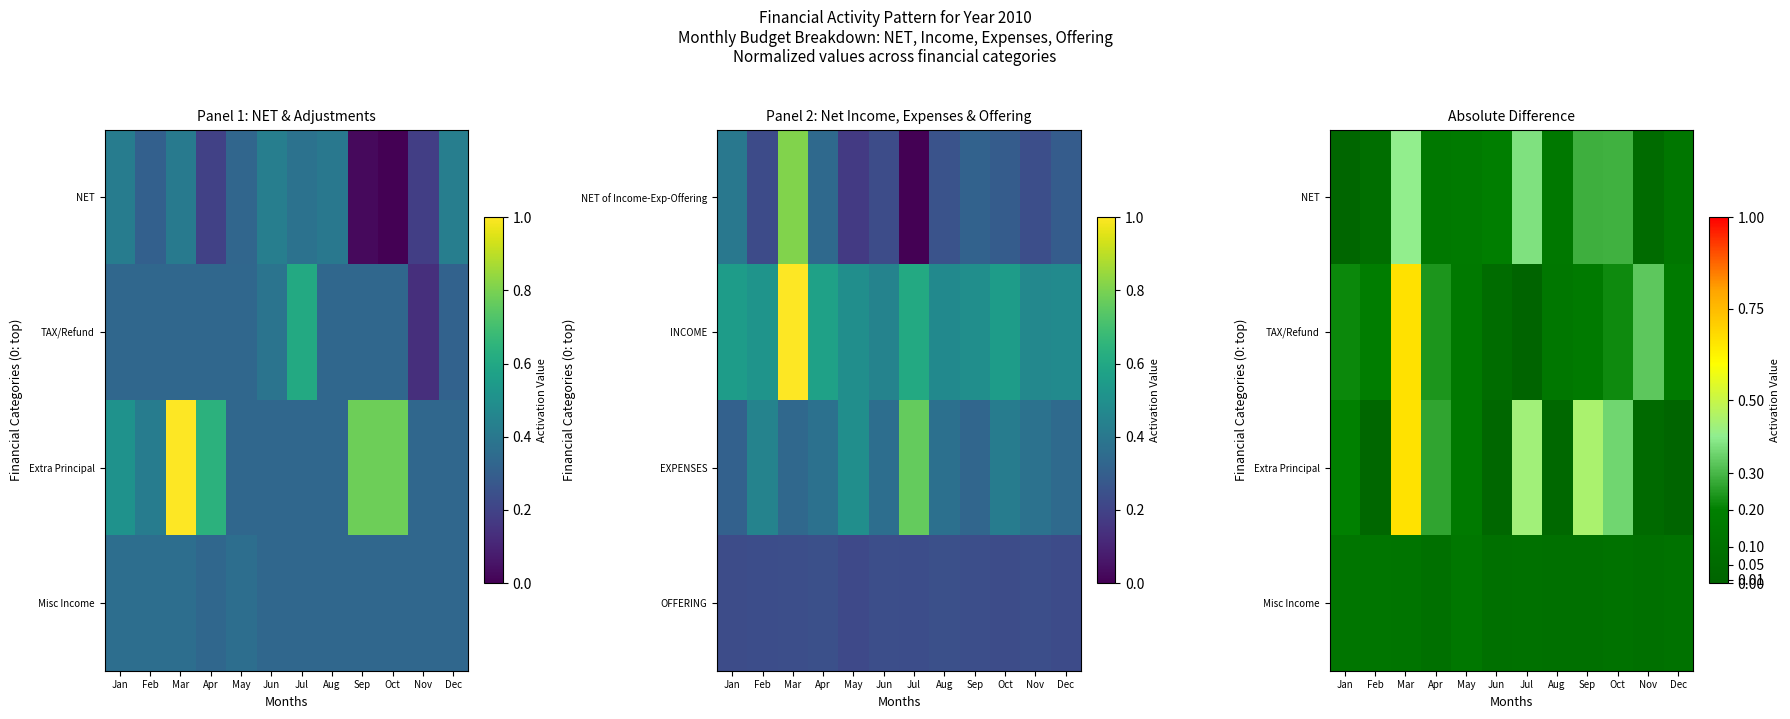

At which category is the sum across all series the highest?

Mar